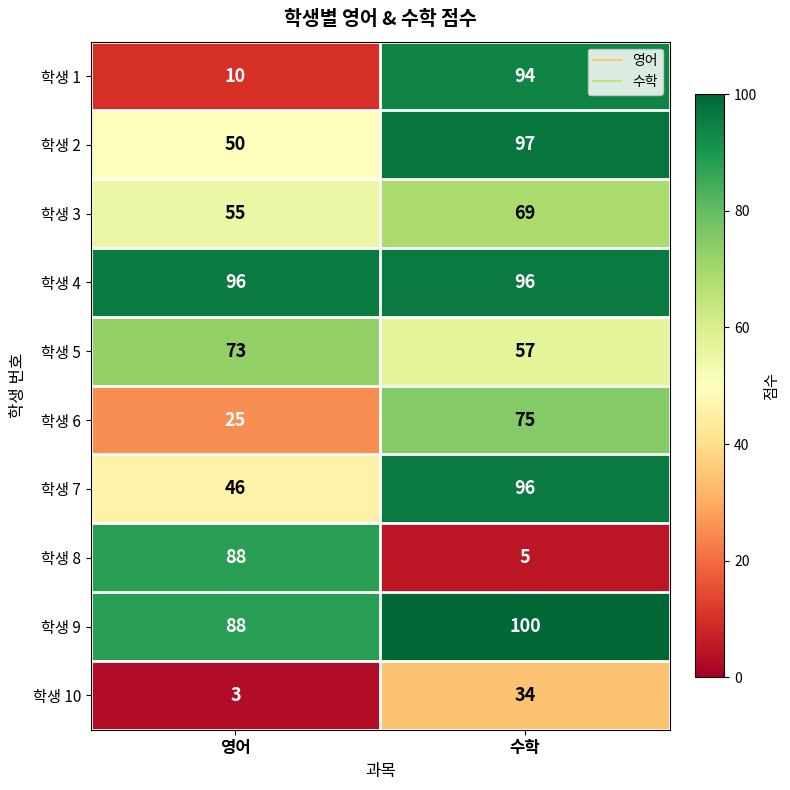

What is the difference between the maximum and minimum values in the 학생 2 series?

47